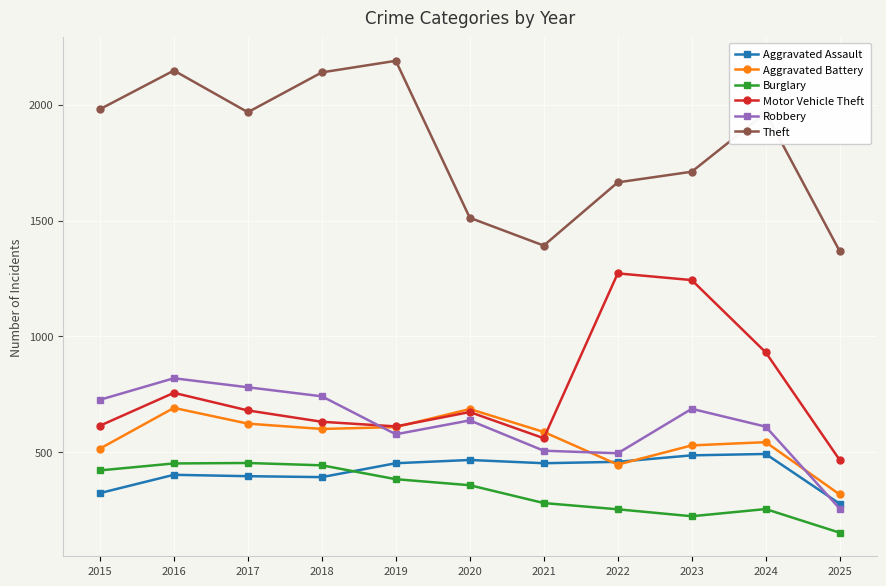

How many interior local peaks does the Robbery series have?

3